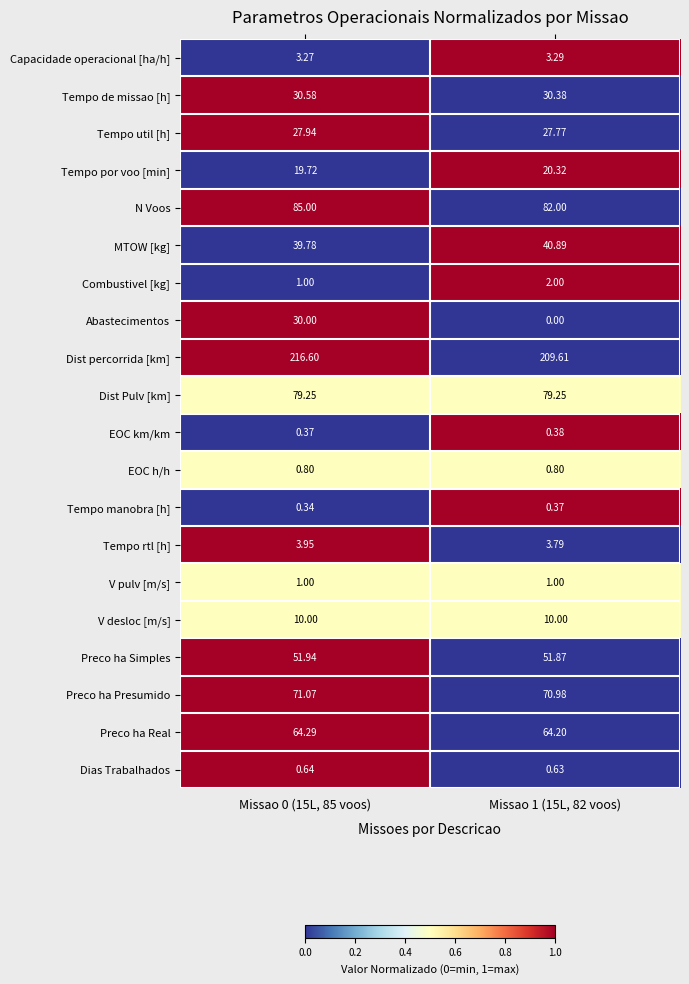

Is the value of Tempo de missao [h] at Missao 0 (15L, 85 voos) greater than the value of EOC h/h at Missao 0 (15L, 85 voos)?

Yes